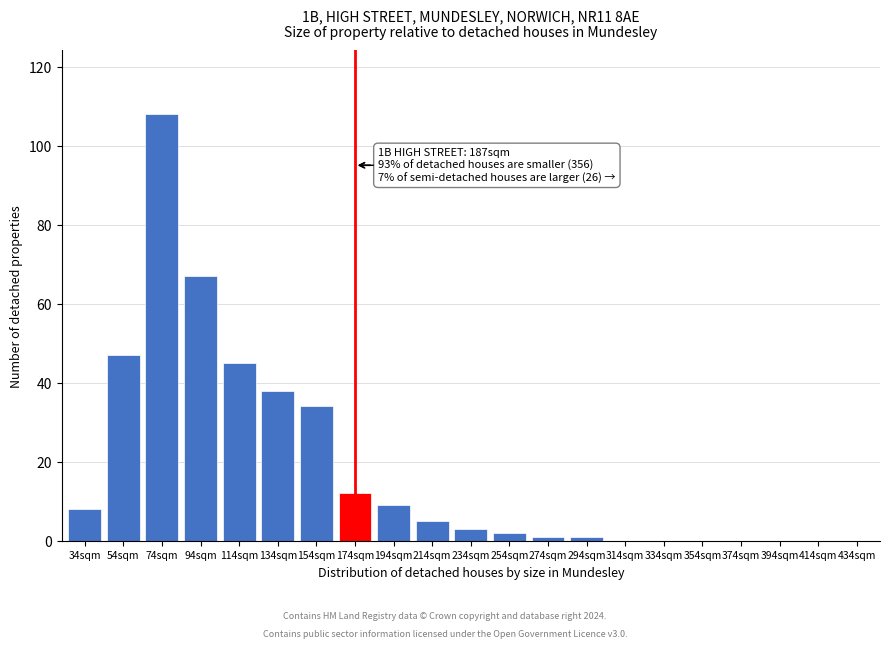

Reading right to left, list all the values displayed in this chart.

434sqm=0	414sqm=0	394sqm=0	374sqm=0	354sqm=0	334sqm=0	314sqm=0	294sqm=1	274sqm=1	254sqm=2	234sqm=3	214sqm=5	194sqm=9	174sqm=12	154sqm=34	134sqm=38	114sqm=45	94sqm=67	74sqm=108	54sqm=47	34sqm=8